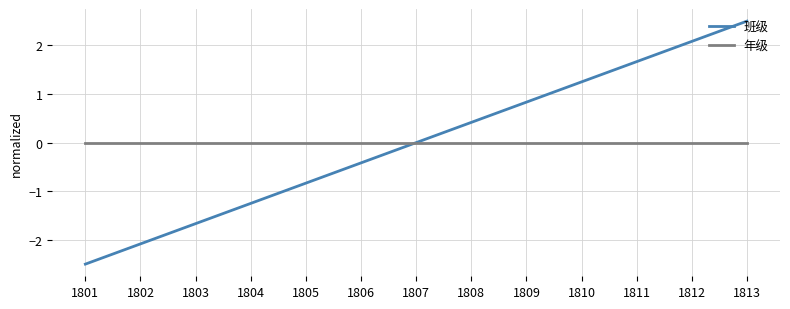

At how many categories does at least one series exceed 2?

2